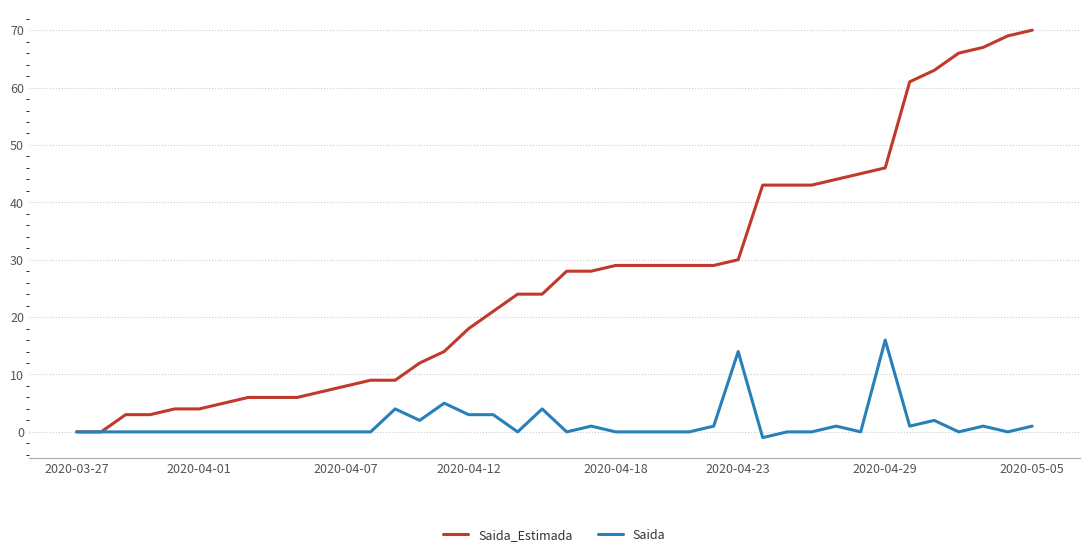

What is the maximum value for Saida_Estimada?

70